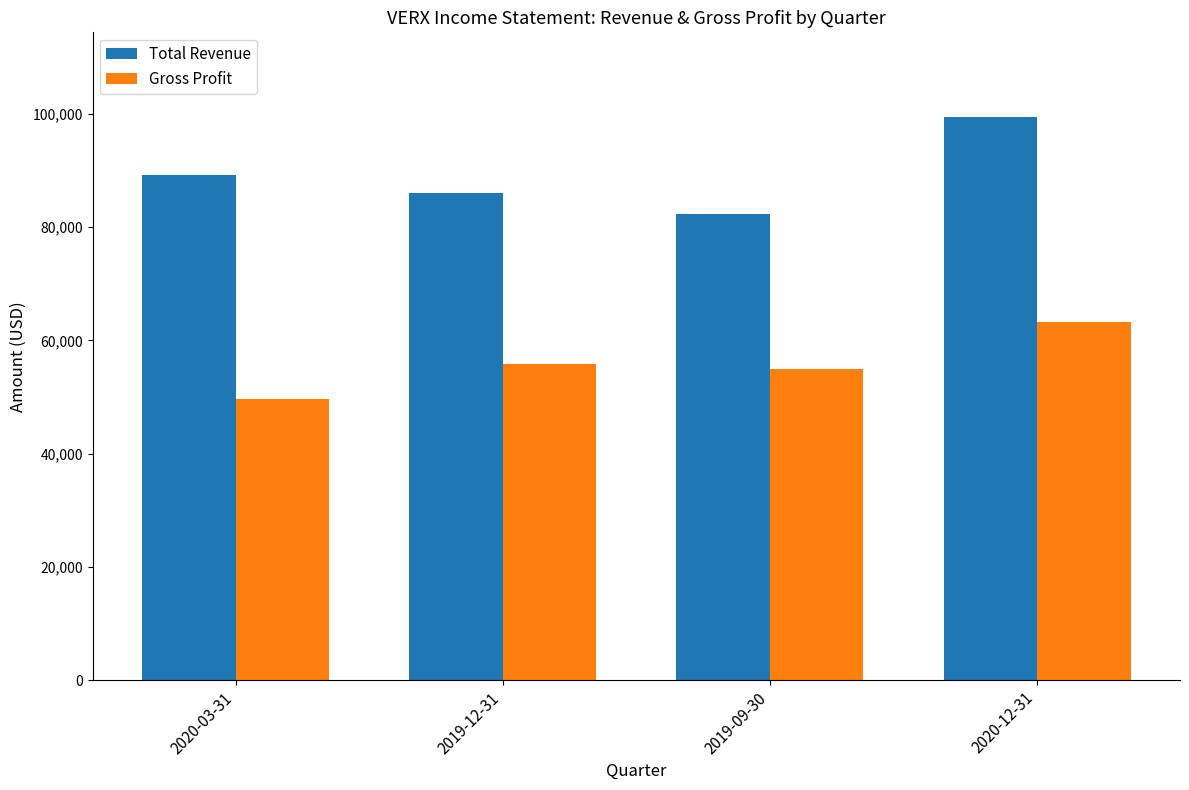

Between 2020-03-31 and 2020-12-31, which series saw the biggest shift?

Gross Profit